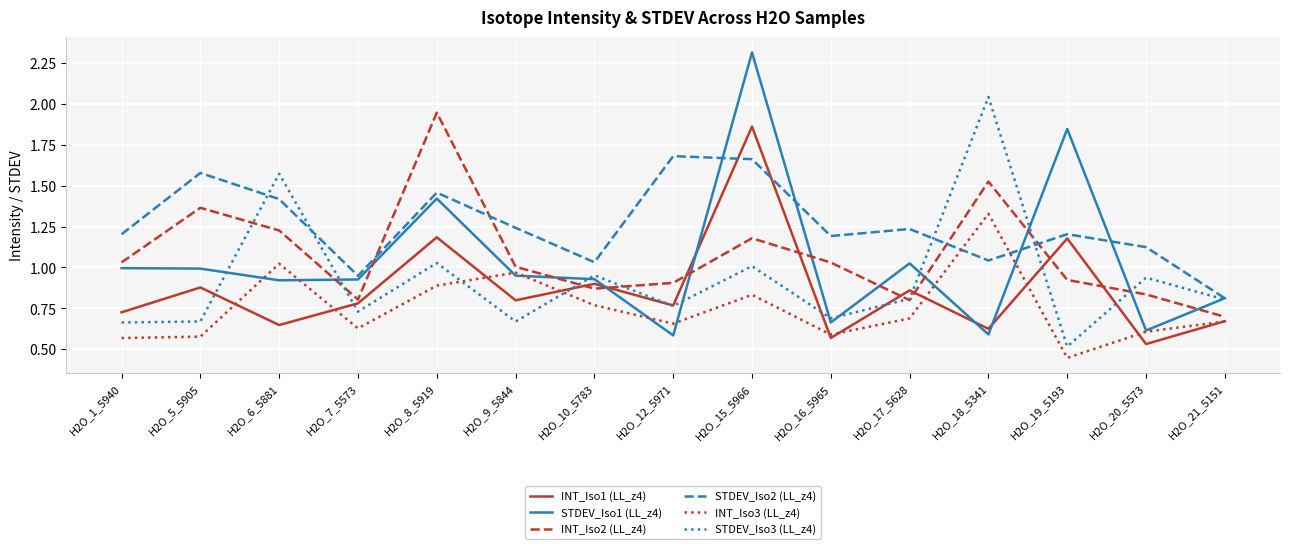

In STDEV_Iso3 (LL_z4), how many points are lower than both neighbors (excluding endpoints)?

5